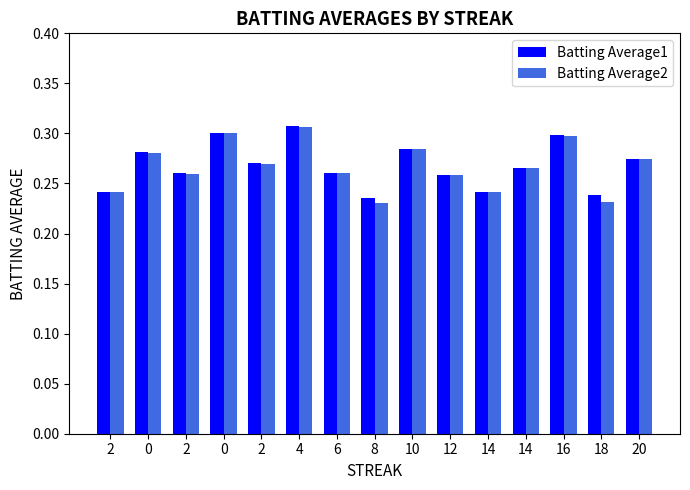

Which series has the widest spread of values?

Batting Average2